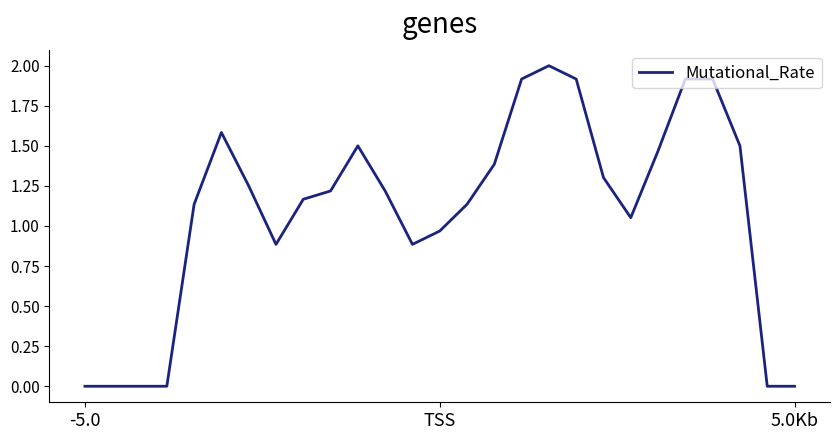

True or false: the data has more than 2 interior local peaks.

True